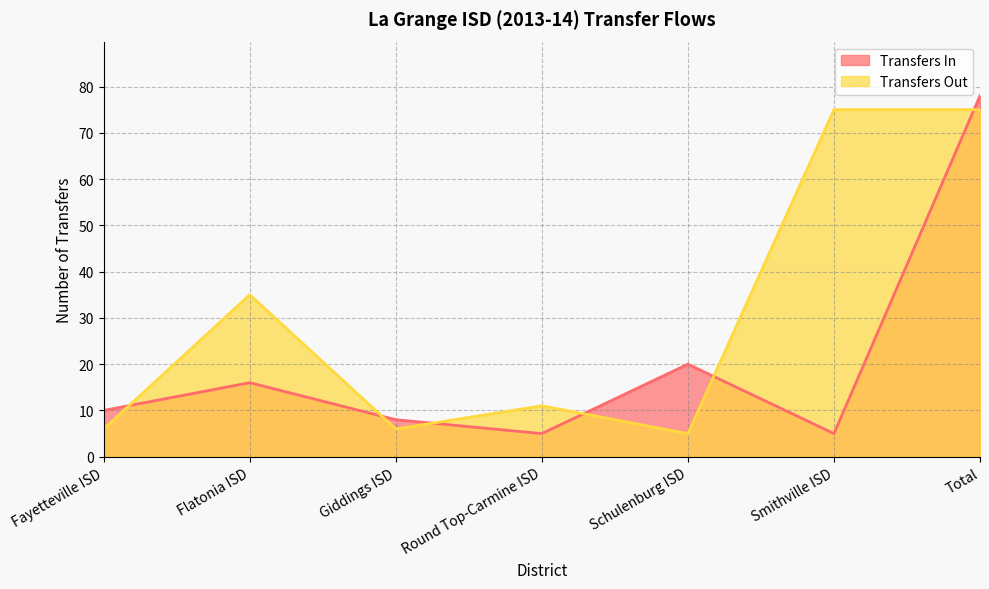

Rank the categories by Transfers Out value from lowest to highest.

Schulenburg ISD, Fayetteville ISD, Giddings ISD, Round Top-Carmine ISD, Flatonia ISD, Smithville ISD, Total